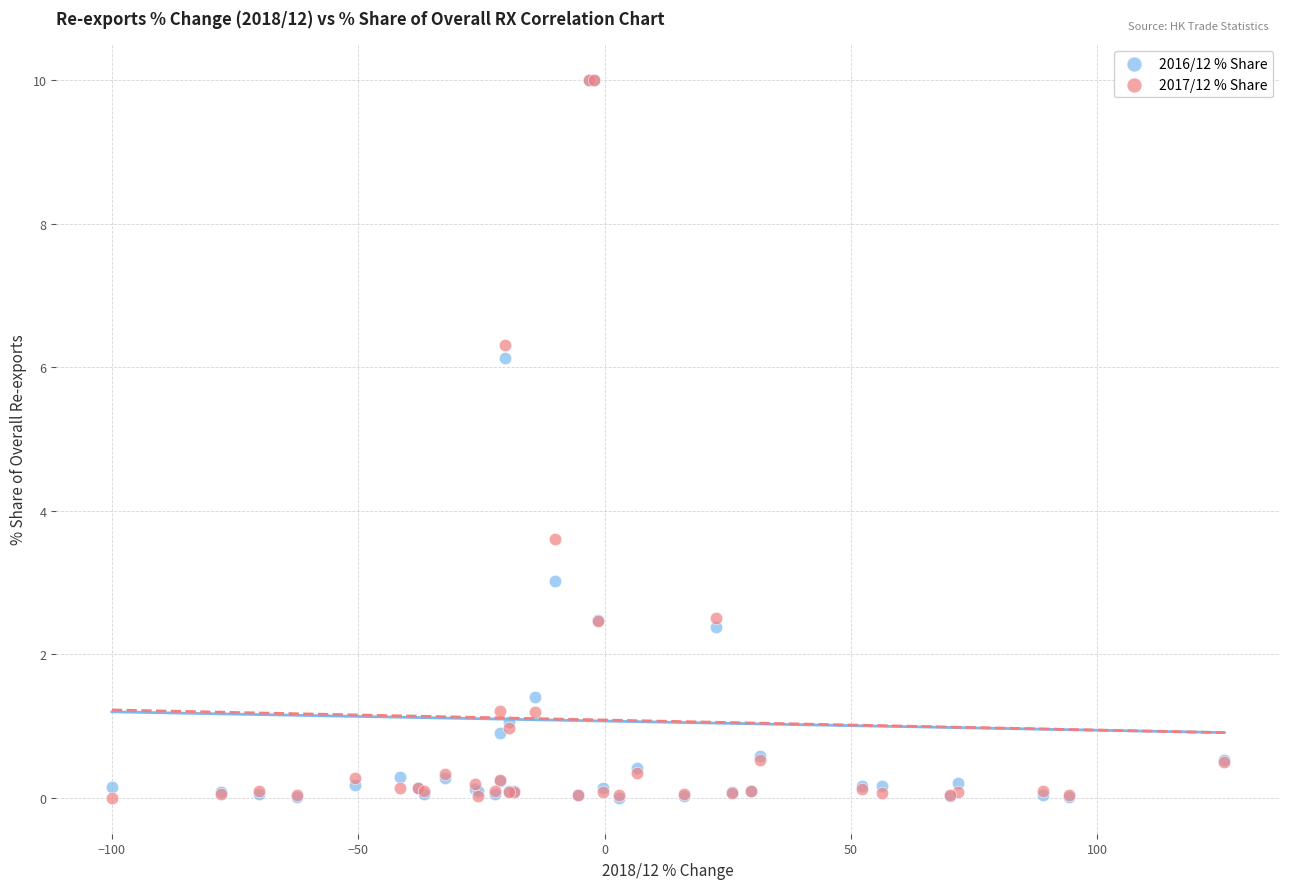

Across all series, what Y value is closest to 5?

6.1